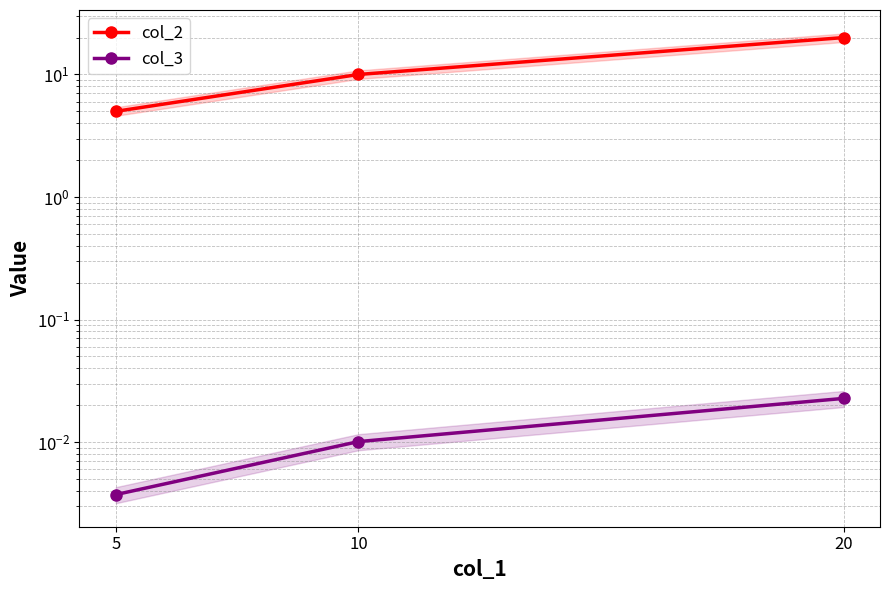

How many lines are shown in the chart?

2